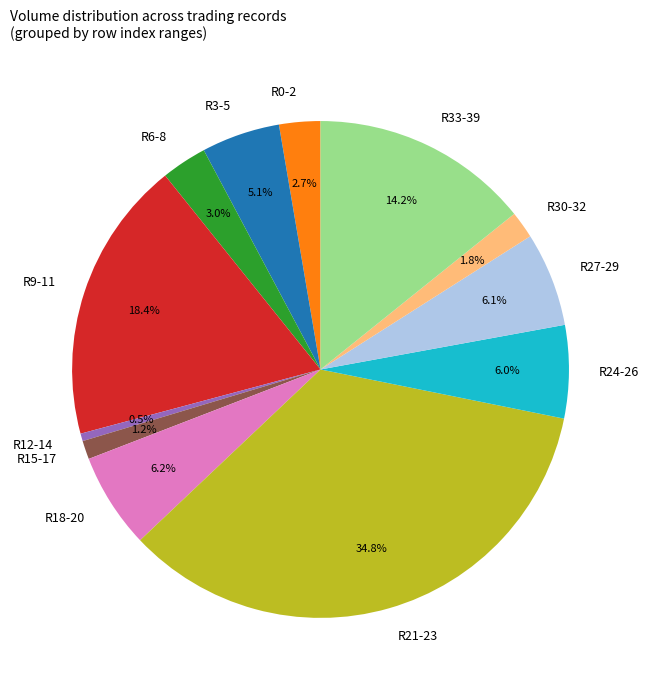

Is the sum of R30-32 and R24-26 greater than half?

No